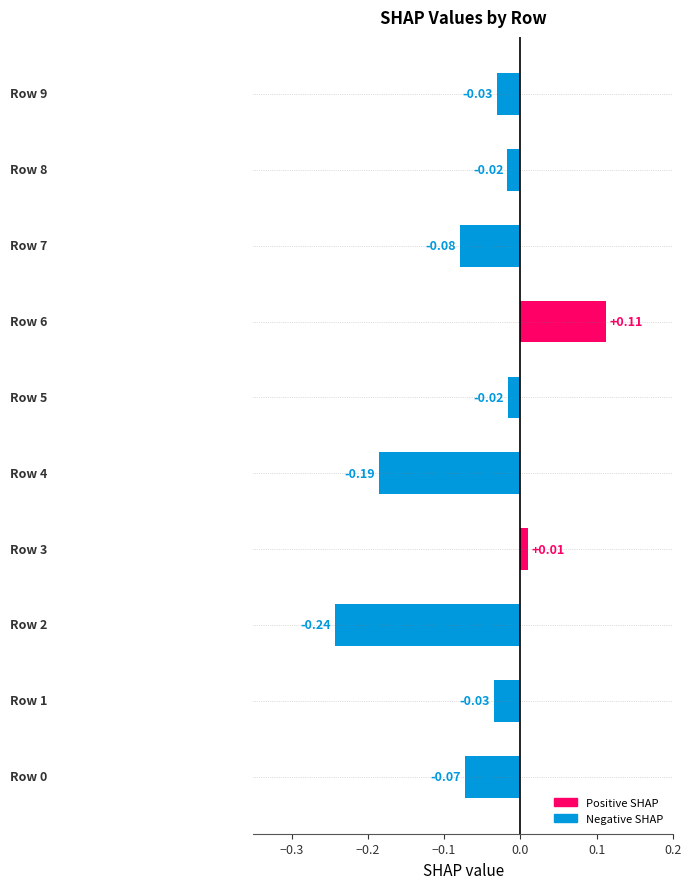

What is the sum of all values?

-0.6